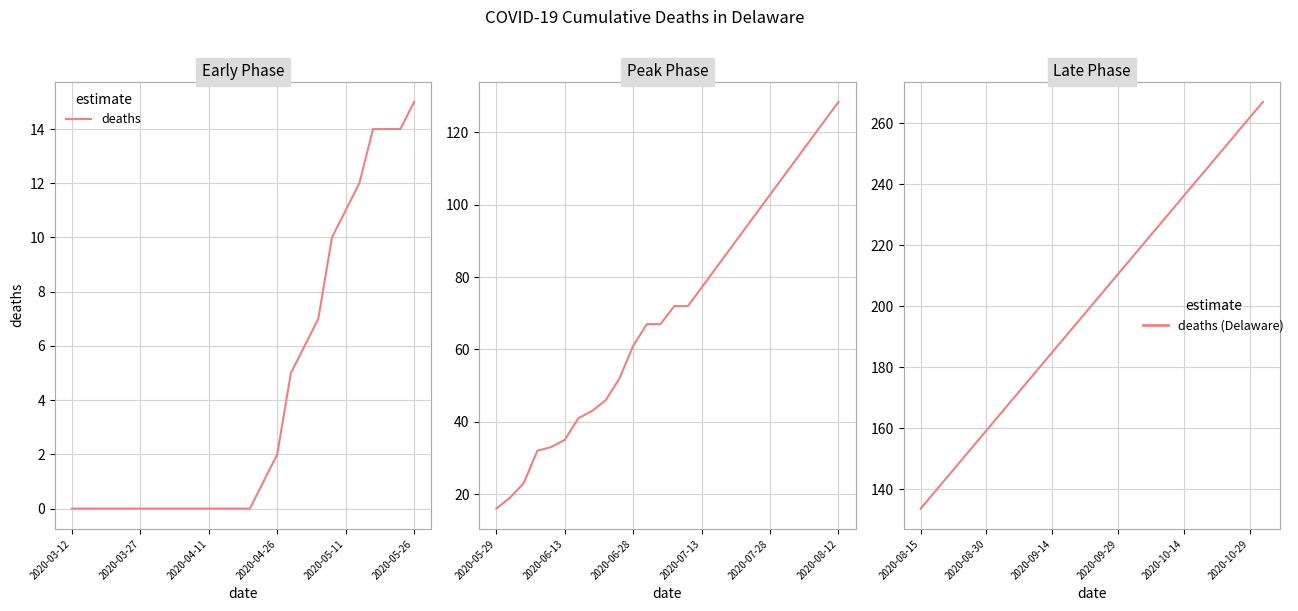

What is the difference between the maximum and minimum values?

133.4